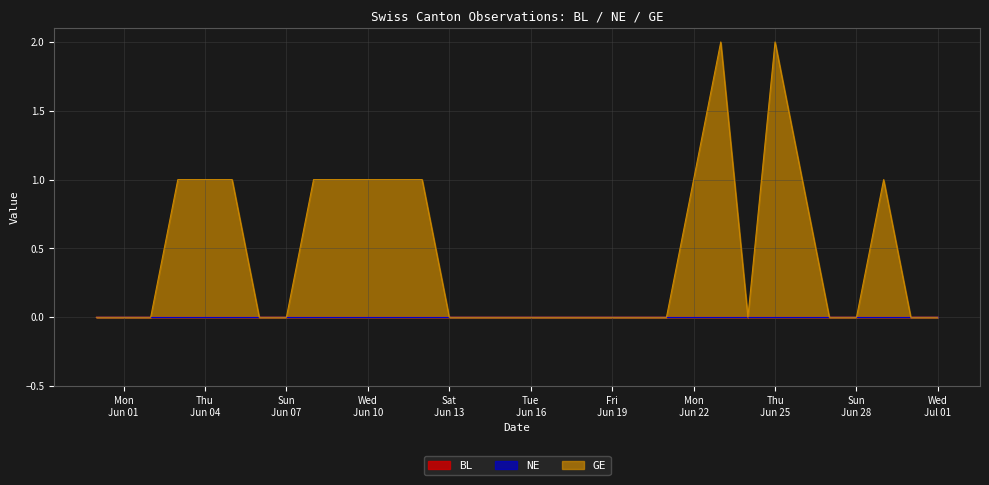

How many data points in GE are above 0?

13